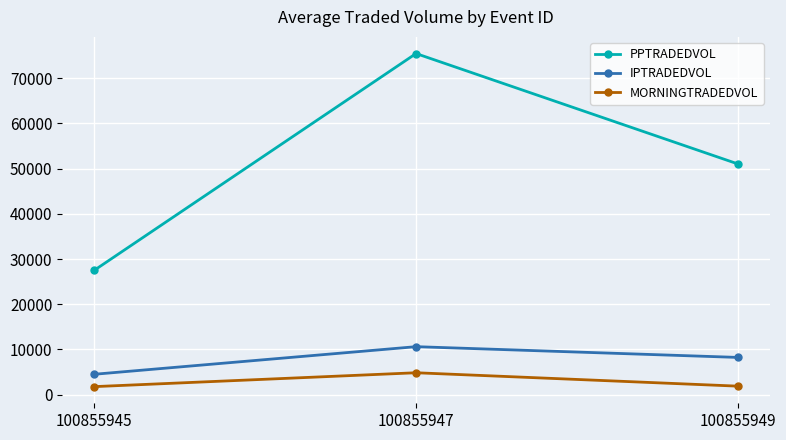

What is the minimum value for IPTRADEDVOL?

4515.2